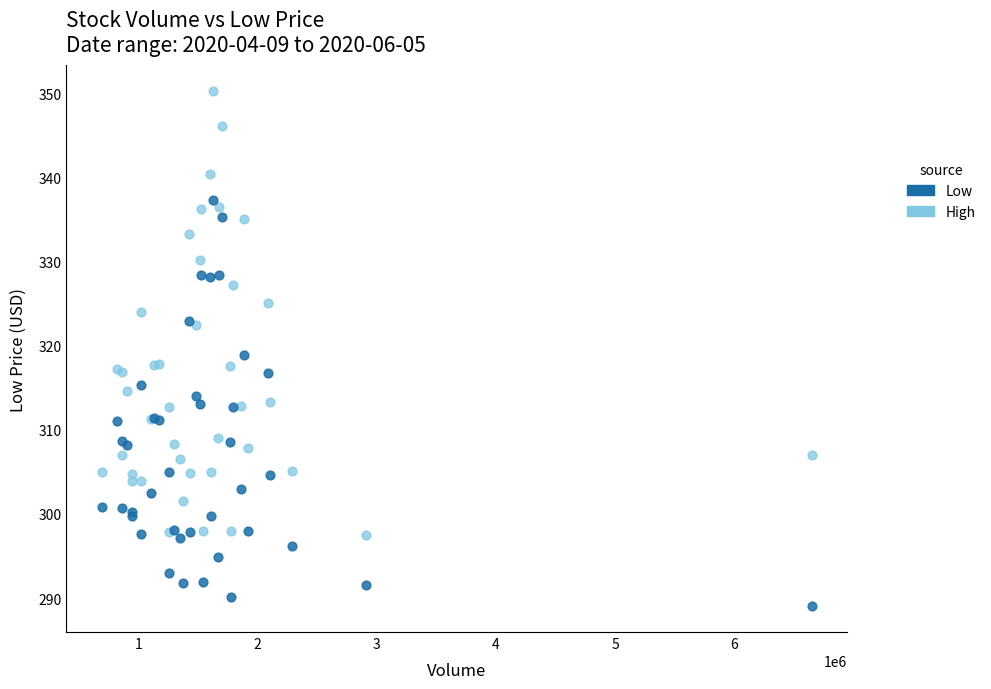

Which series contains the highest Y value?

High